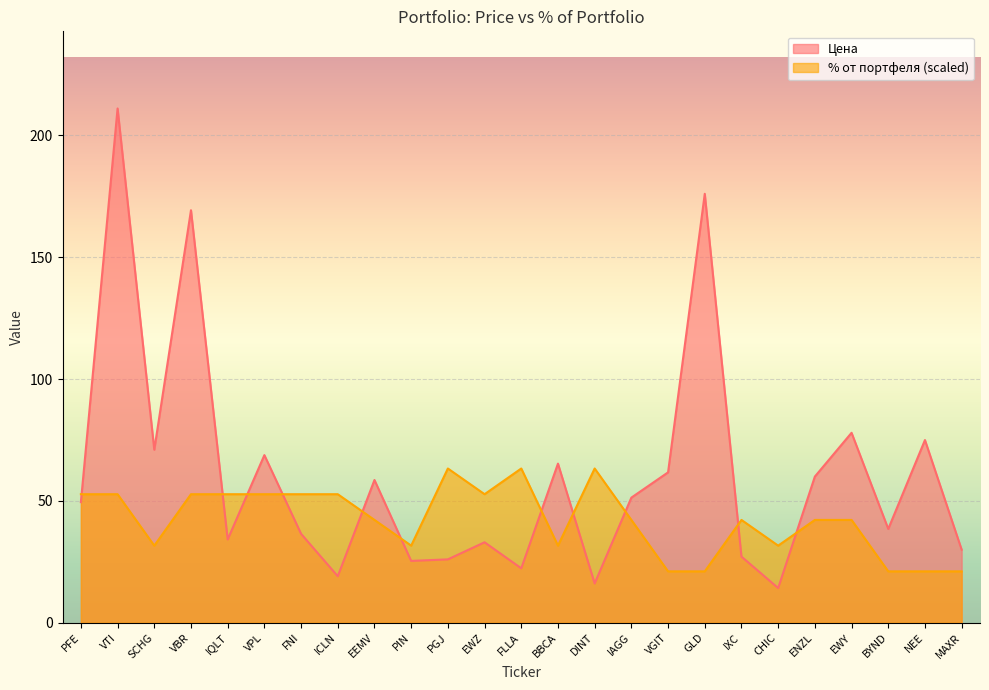

At which label does Цена reach its peak?

VTI